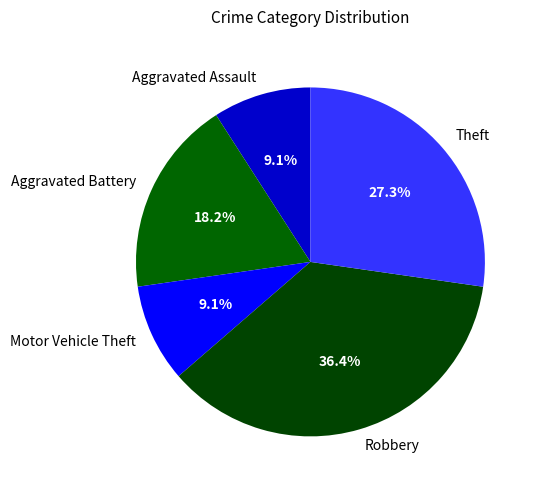

To the nearest percent, what portion does Theft represent?

27%